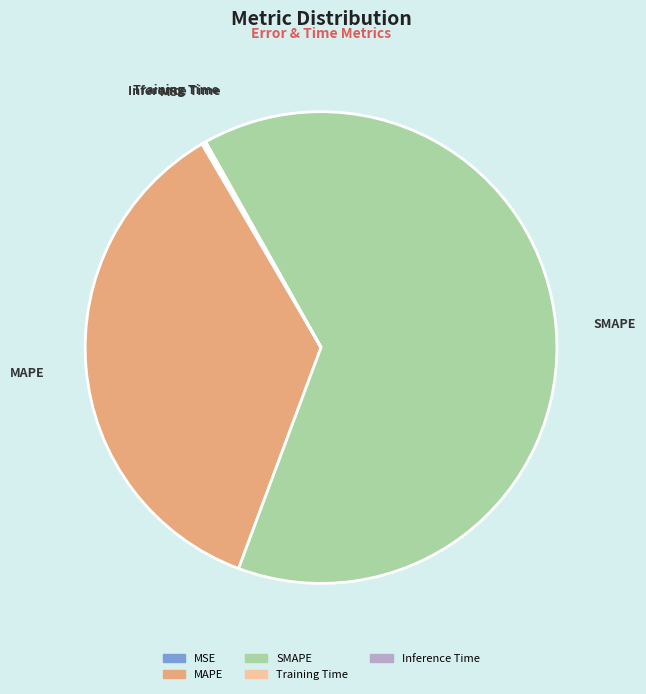

Which slice is the largest?

SMAPE